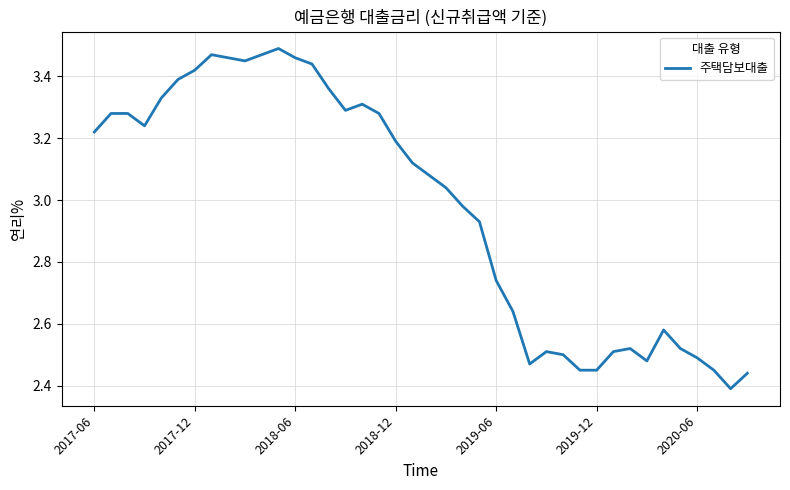

What is the difference between the maximum and minimum values?

1.1